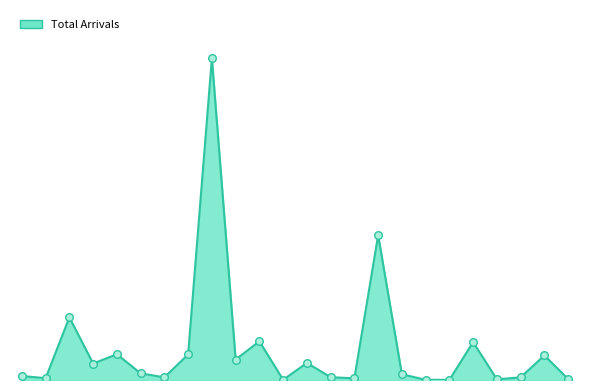

Does the chart have visible grid lines?

No